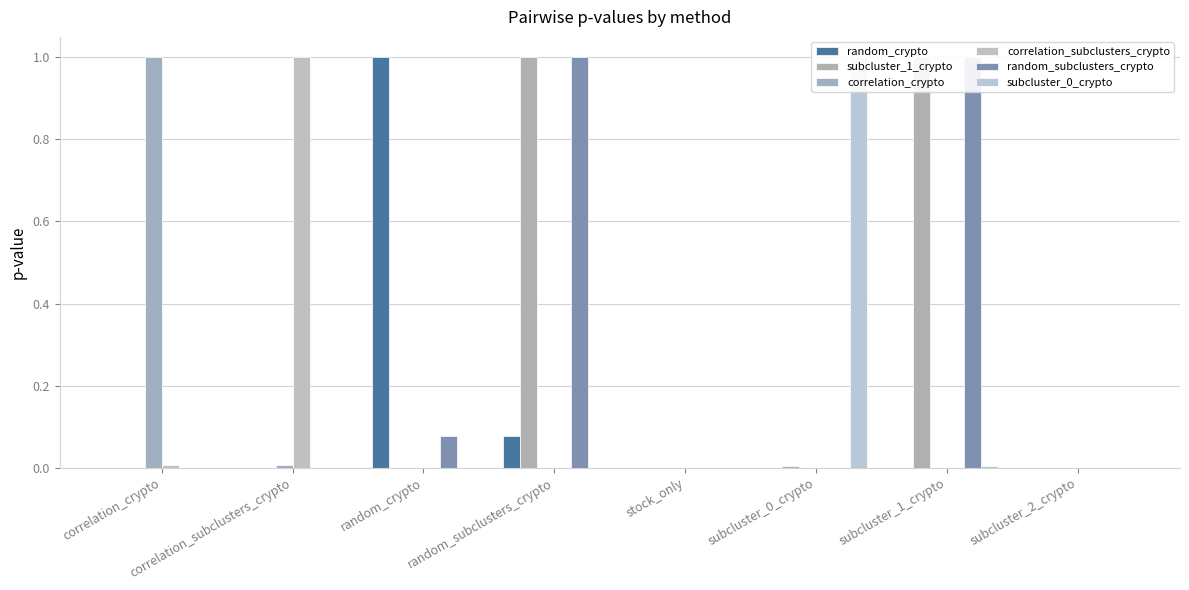

What is the total value across all series at correlation_subclusters_crypto?

1.0